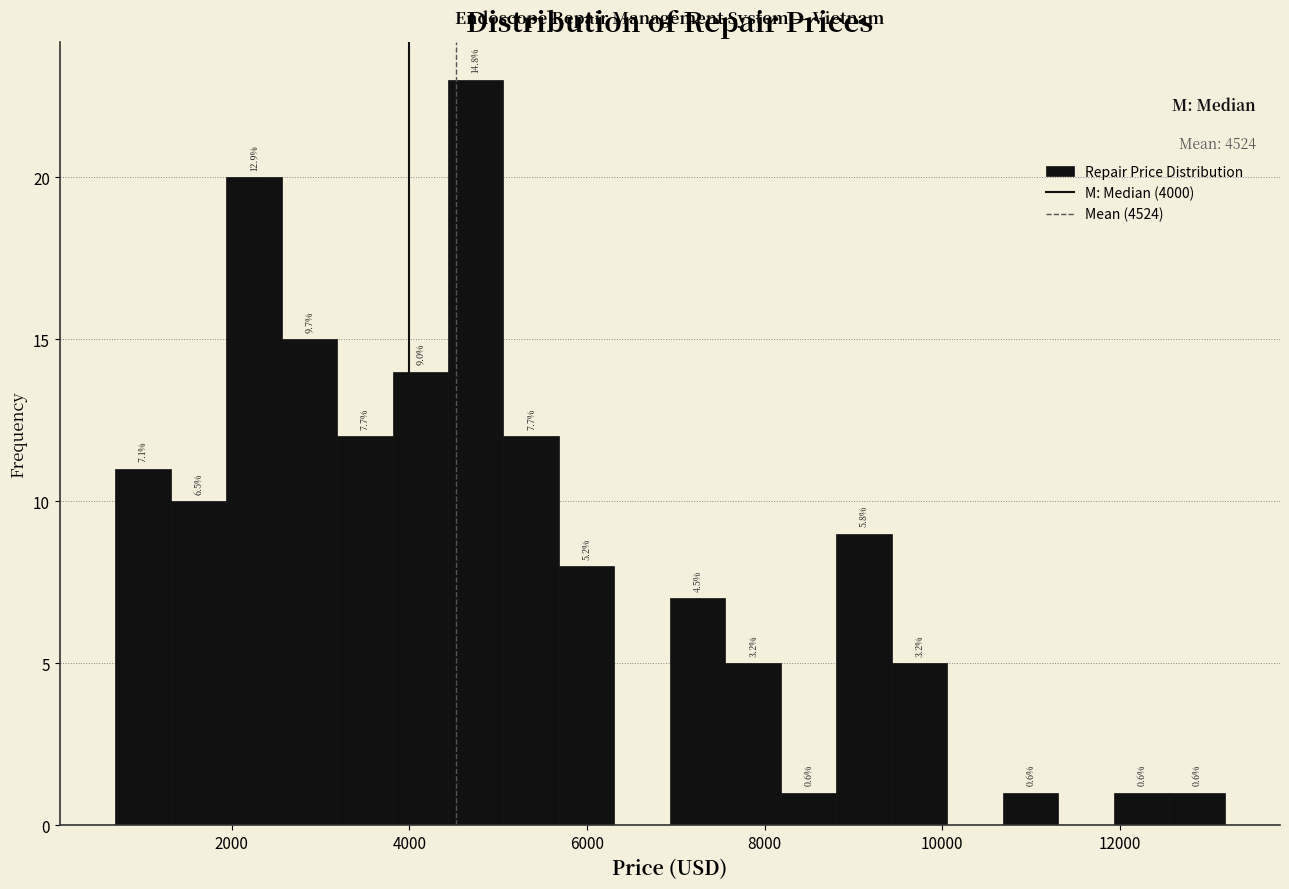

Read against the x-axis, roughly where is the centre of the tallest bar?

4800